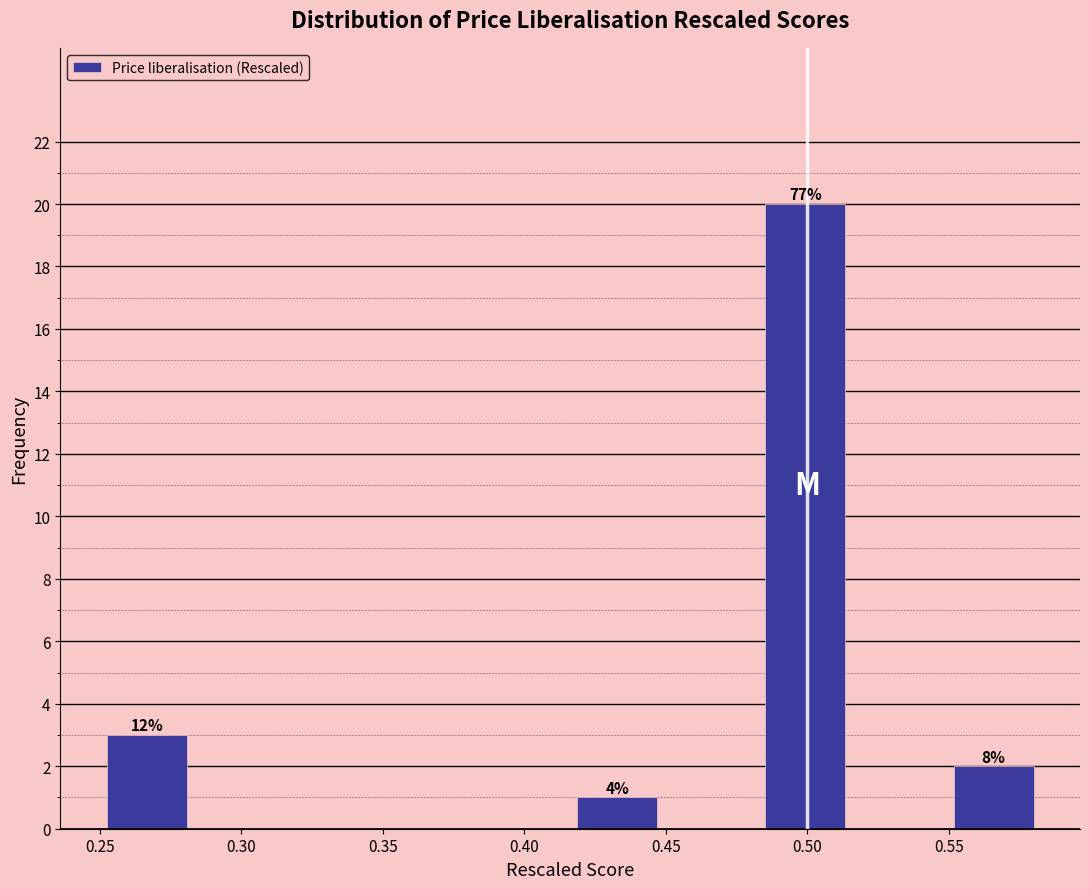

Which range on the x-axis has the tallest bar?

0.485 to 0.515